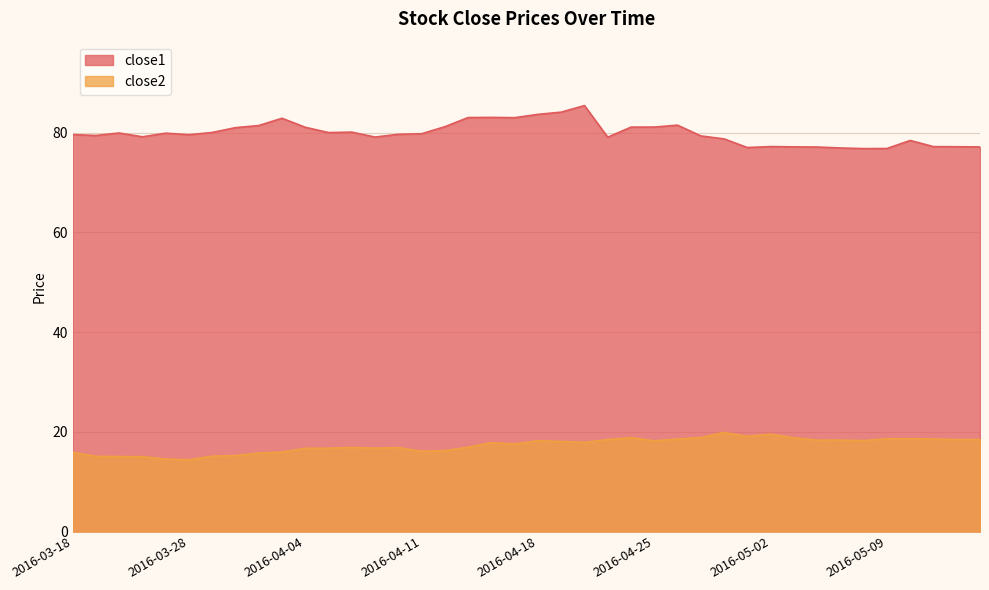

Reading left to right, extract all data points from this chart.

close1: 2016-03-18=79.6	2016-03-21=79.4	2016-03-22=79.9	2016-03-23=79.1	2016-03-24=79.9	2016-03-28=79.6	2016-03-29=80.0	2016-03-30=81.0	2016-03-31=81.4	2016-04-01=82.9	2016-04-04=81.1	2016-04-05=80.0	2016-04-06=80.1	2016-04-07=79.1	2016-04-08=79.6	2016-04-11=79.8	2016-04-12=81.2	2016-04-13=83.0	2016-04-14=83.0	2016-04-15=83.0	2016-04-18=83.6	2016-04-19=84.1	2016-04-20=85.4	2016-04-21=79.1	2016-04-22=81.1	2016-04-25=81.1	2016-04-26=81.5	2016-04-27=79.3	2016-04-28=78.7	2016-04-29=77.0	2016-05-02=77.2	2016-05-03=77.1	2016-05-04=77.1	2016-05-05=76.9	2016-05-06=76.8	2016-05-09=76.8	2016-05-10=78.4	2016-05-11=77.2	2016-05-12=77.2	2016-05-13=77.1
close2: 2016-03-18=15.9	2016-03-21=15.1	2016-03-22=15.0	2016-03-23=15.0	2016-03-24=14.5	2016-03-28=14.4	2016-03-29=15.1	2016-03-30=15.2	2016-03-31=15.7	2016-04-01=15.9	2016-04-04=16.7	2016-04-05=16.7	2016-04-06=16.8	2016-04-07=16.7	2016-04-08=16.8	2016-04-11=16.1	2016-04-12=16.2	2016-04-13=16.9	2016-04-14=17.8	2016-04-15=17.6	2016-04-18=18.2	2016-04-19=18.1	2016-04-20=17.9	2016-04-21=18.4	2016-04-22=18.8	2016-04-25=18.2	2016-04-26=18.5	2016-04-27=18.8	2016-04-28=19.9	2016-04-29=19.1	2016-05-02=19.5	2016-05-03=18.8	2016-05-04=18.3	2016-05-05=18.3	2016-05-06=18.2	2016-05-09=18.6	2016-05-10=18.6	2016-05-11=18.5	2016-05-12=18.4	2016-05-13=18.4